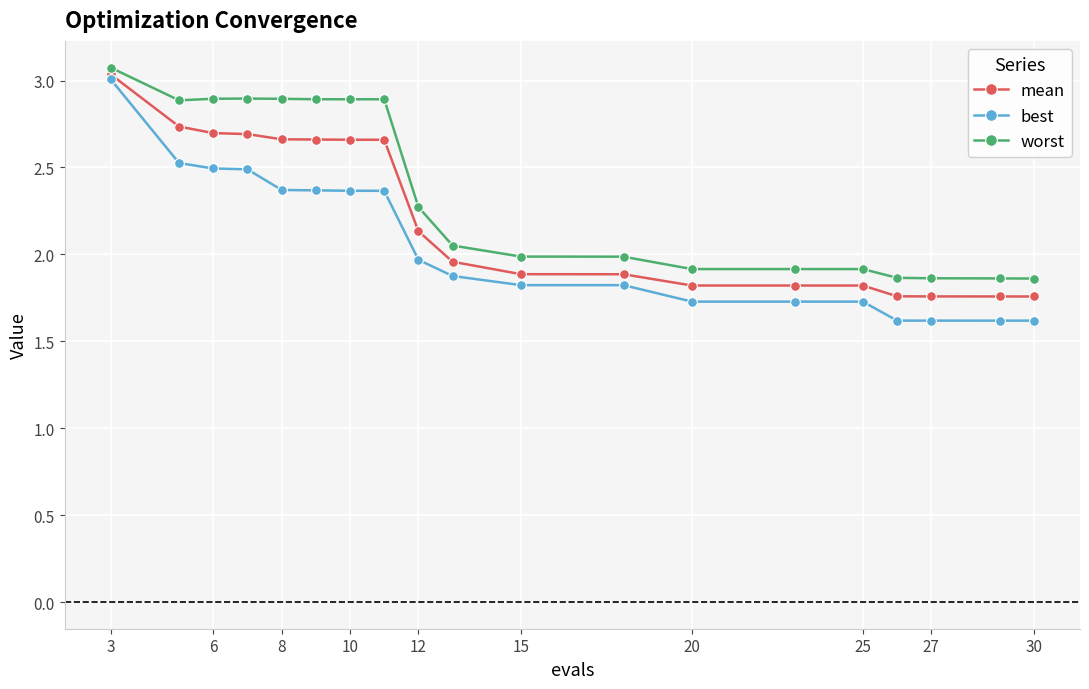

Rank the series by their average value, from highest to lowest.

worst, mean, best